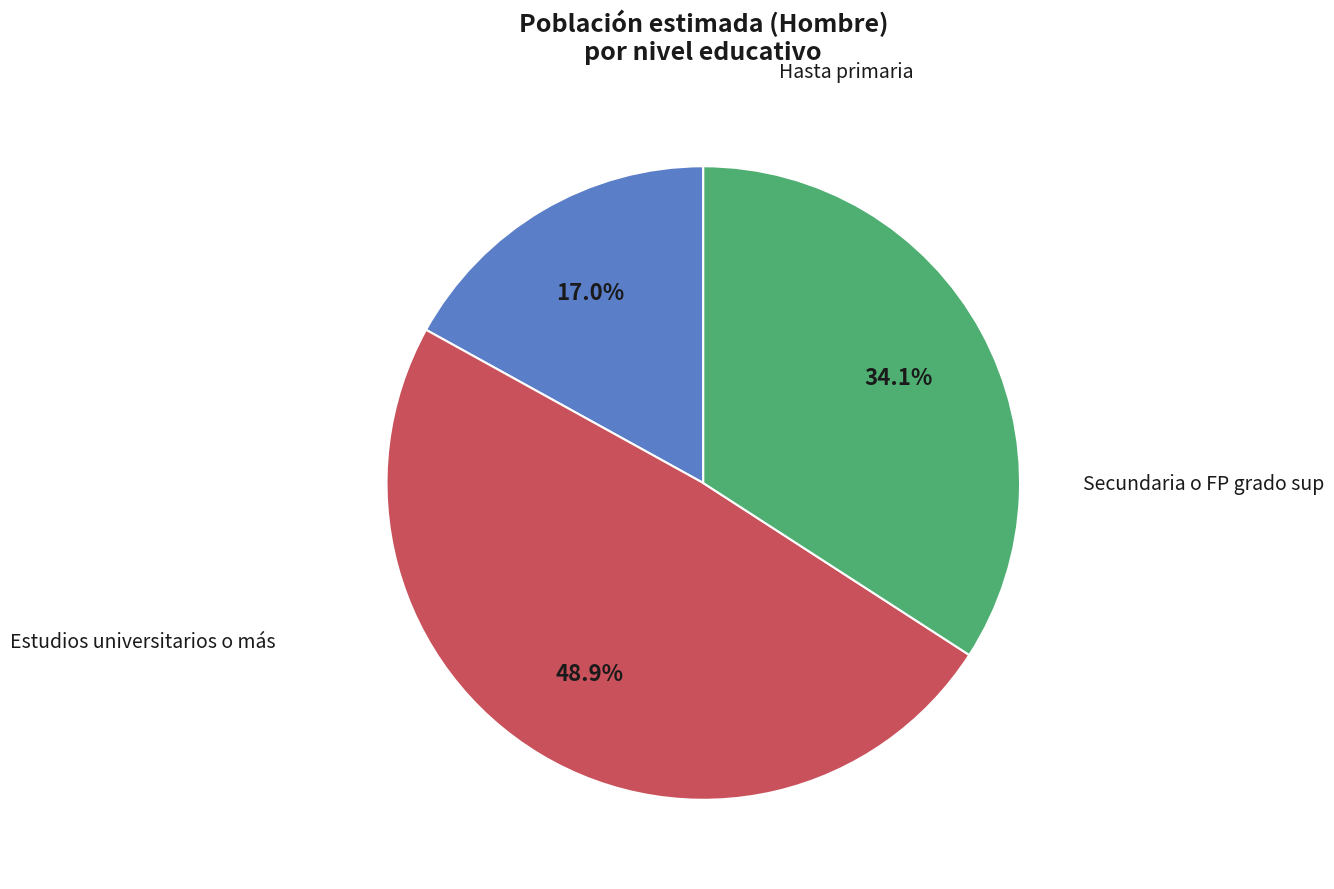

How many slices are in this pie chart?

3